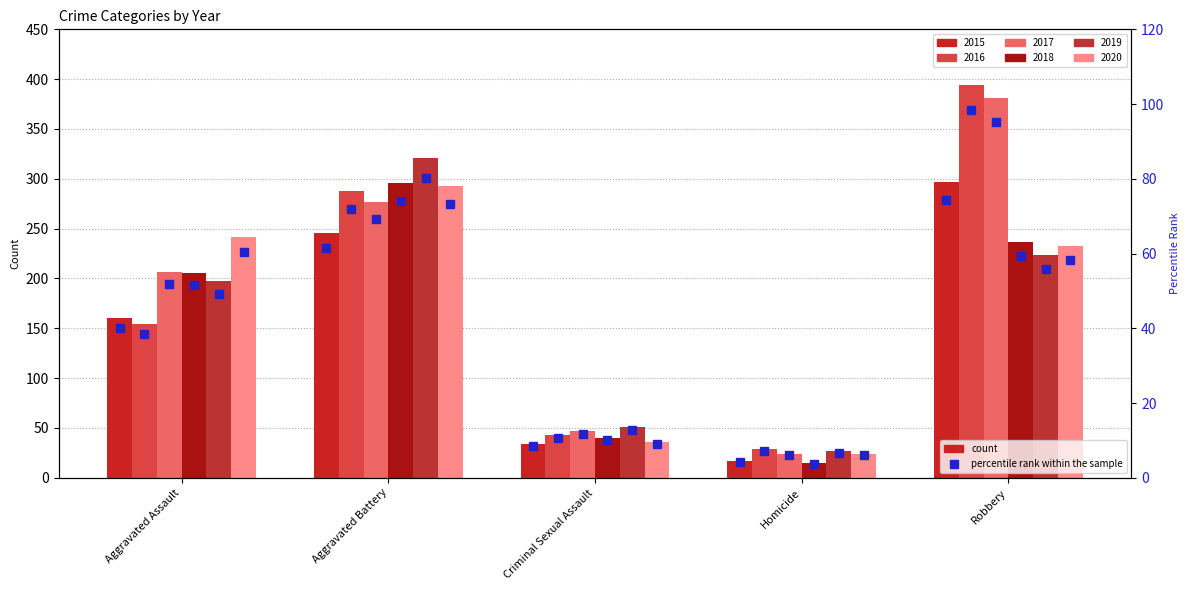

What position from the left is Criminal Sexual Assault?

3